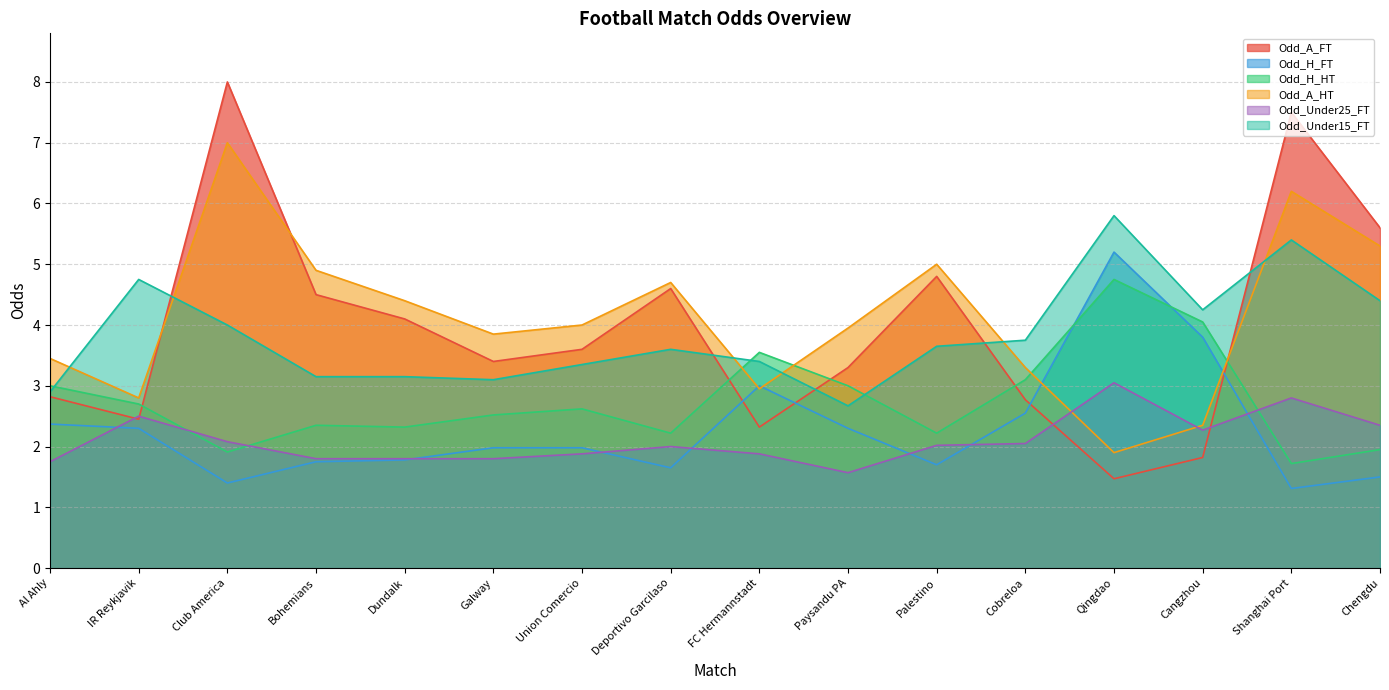

What is the total value across all series at Dundalk?

17.6